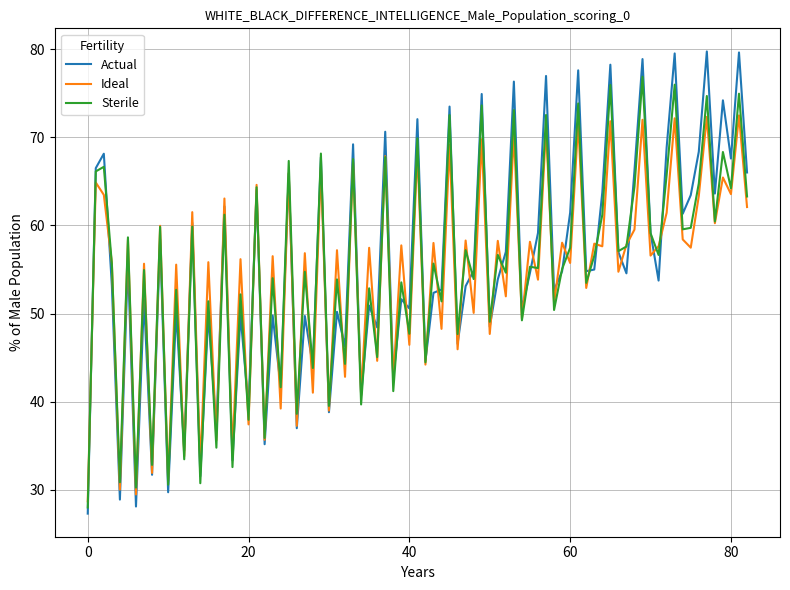

Rank the series by their maximum value, from lowest to highest.

Ideal, Sterile, Actual